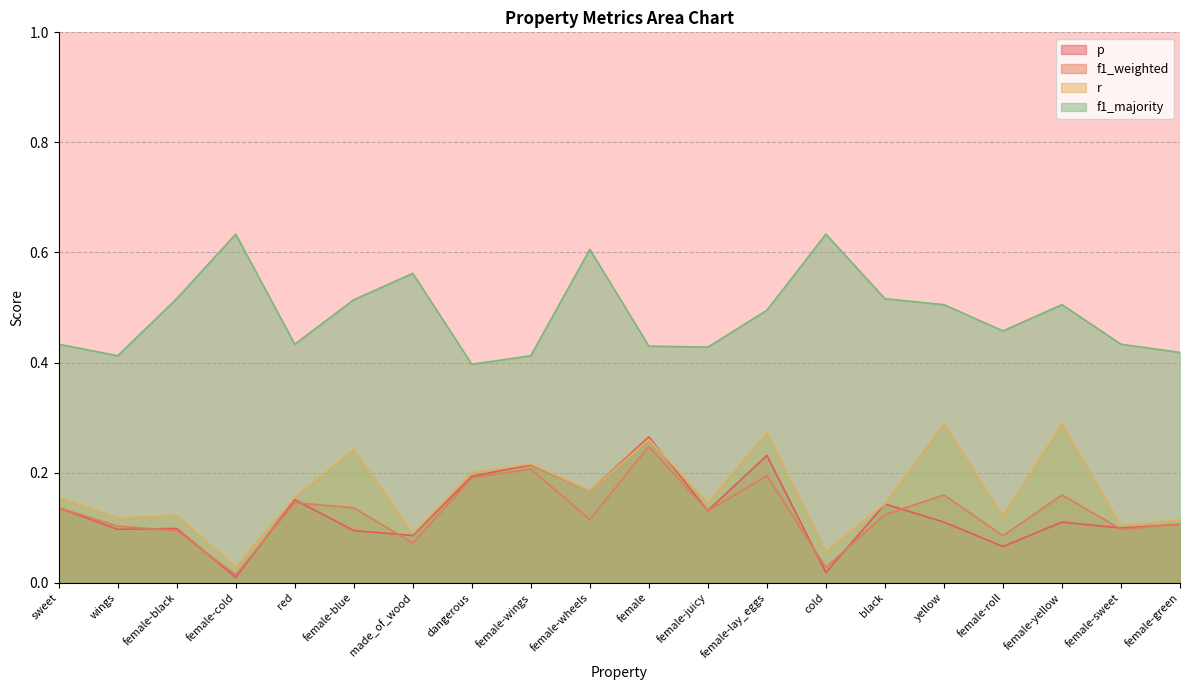

Reading left to right, what are all the values shown in this chart?

p: sweet=0.1	wings=0.1	female-black=0.1	female-cold=0.0	red=0.2	female-blue=0.1	made_of_wood=0.1	dangerous=0.2	female-wings=0.2	female-wheels=0.2	female=0.3	female-juicy=0.1	female-lay_eggs=0.2	cold=0.0	black=0.1	yellow=0.1	female-roll=0.1	female-yellow=0.1	female-sweet=0.1	female-green=0.1
f1_weighted: sweet=0.1	wings=0.1	female-black=0.1	female-cold=0.0	red=0.1	female-blue=0.1	made_of_wood=0.1	dangerous=0.2	female-wings=0.2	female-wheels=0.1	female=0.2	female-juicy=0.1	female-lay_eggs=0.2	cold=0.0	black=0.1	yellow=0.2	female-roll=0.1	female-yellow=0.2	female-sweet=0.1	female-green=0.1
r: sweet=0.2	wings=0.1	female-black=0.1	female-cold=0.0	red=0.2	female-blue=0.2	made_of_wood=0.1	dangerous=0.2	female-wings=0.2	female-wheels=0.2	female=0.3	female-juicy=0.1	female-lay_eggs=0.3	cold=0.1	black=0.1	yellow=0.3	female-roll=0.1	female-yellow=0.3	female-sweet=0.1	female-green=0.1
f1_majority: sweet=0.4	wings=0.4	female-black=0.5	female-cold=0.6	red=0.4	female-blue=0.5	made_of_wood=0.6	dangerous=0.4	female-wings=0.4	female-wheels=0.6	female=0.4	female-juicy=0.4	female-lay_eggs=0.5	cold=0.6	black=0.5	yellow=0.5	female-roll=0.5	female-yellow=0.5	female-sweet=0.4	female-green=0.4